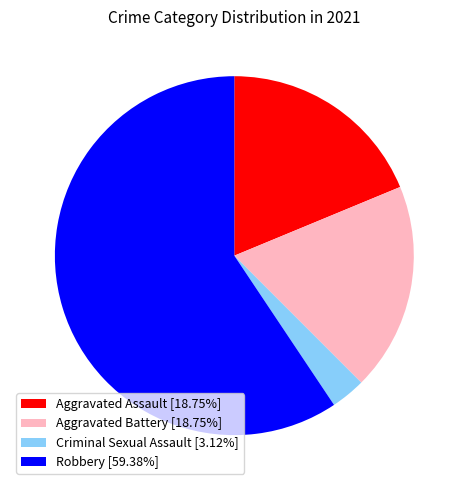

What is the ratio of the value at Robbery [59.38%] to the value at Aggravated Assault [18.75%]?

3.2